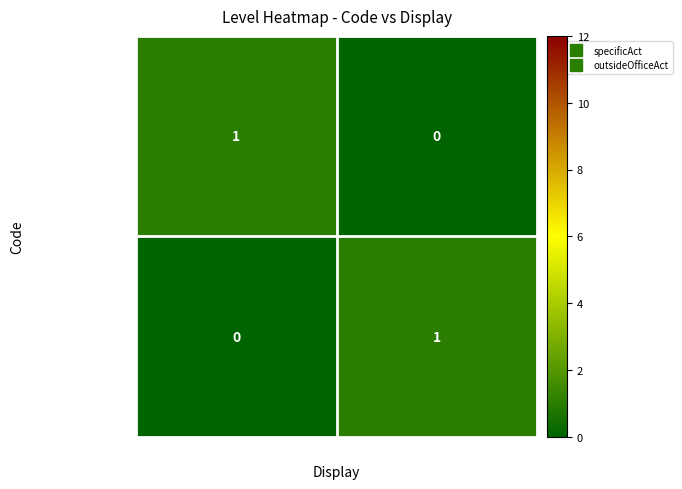

At which label does specificAct reach its peak?

specificAct